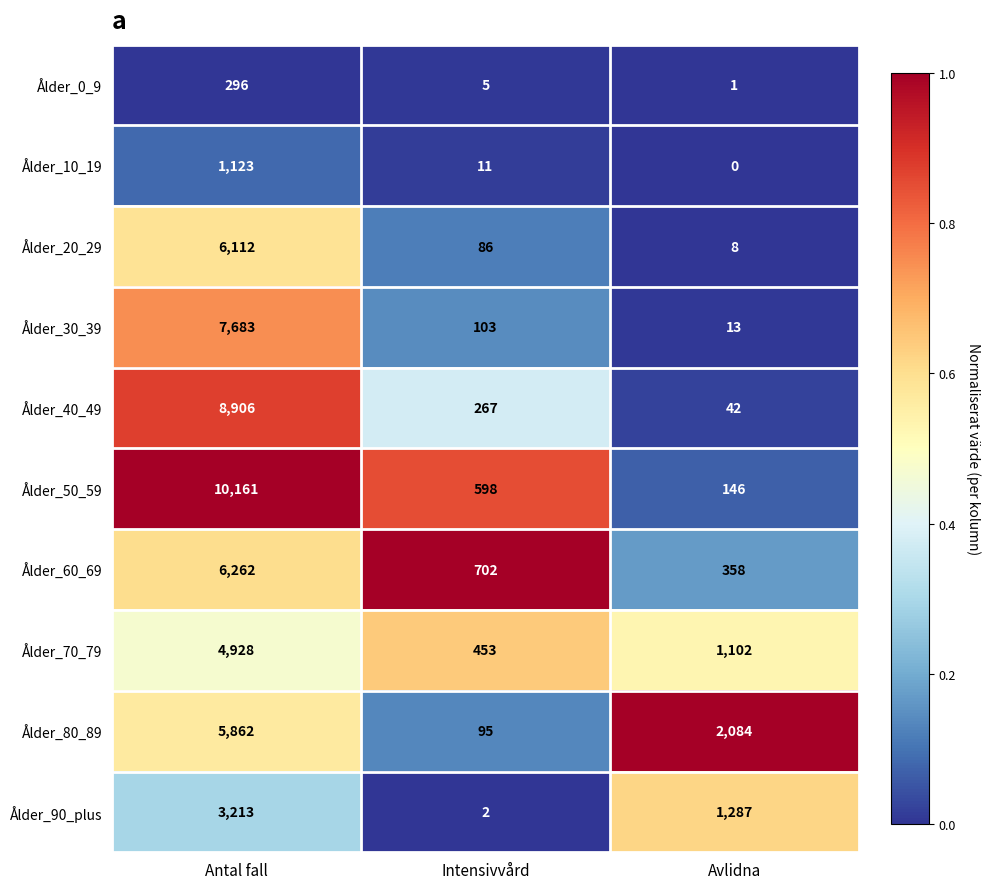

What is the total value across all series at Intensivvård?

2322